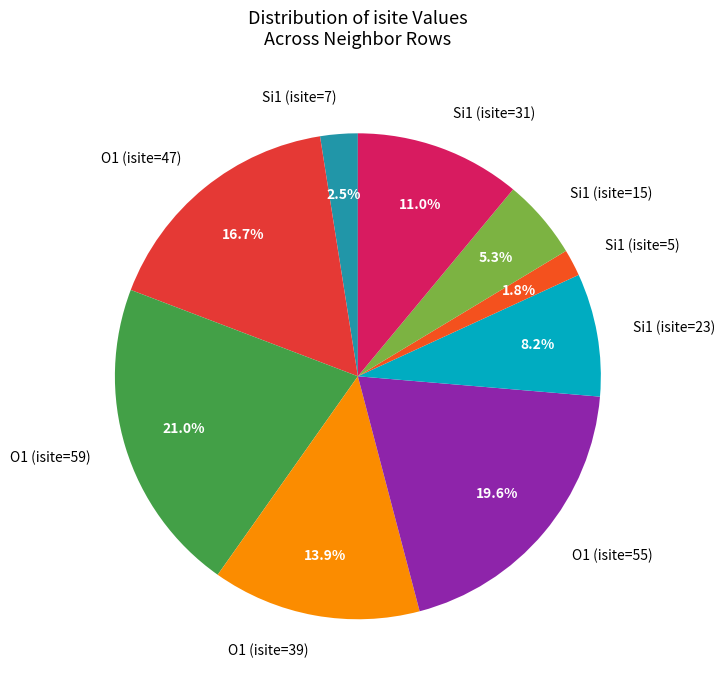

What percentage do O1 (isite=47) and O1 (isite=59) together represent?

37.7%